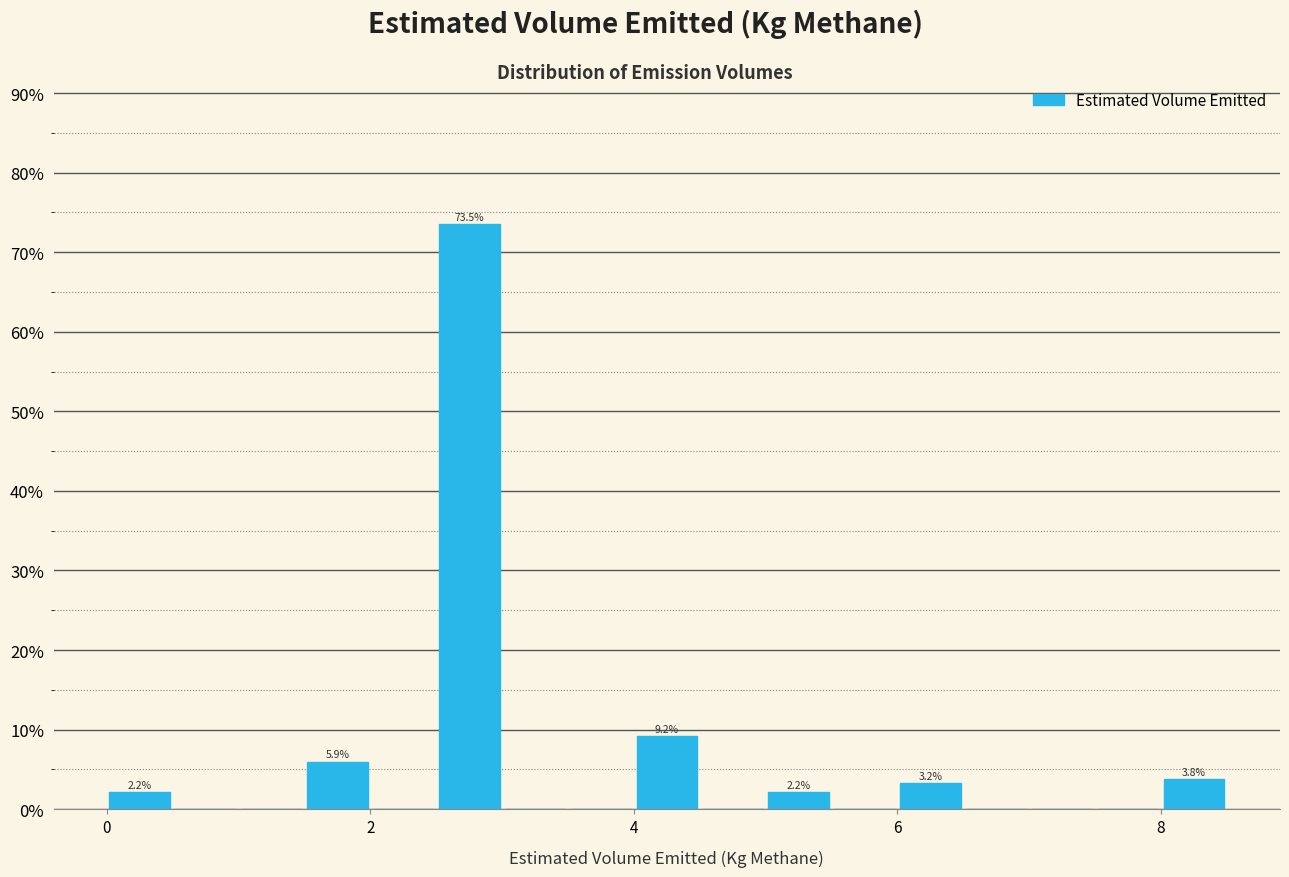

Read against the x-axis, roughly where is the centre of the tallest bar?

2.8